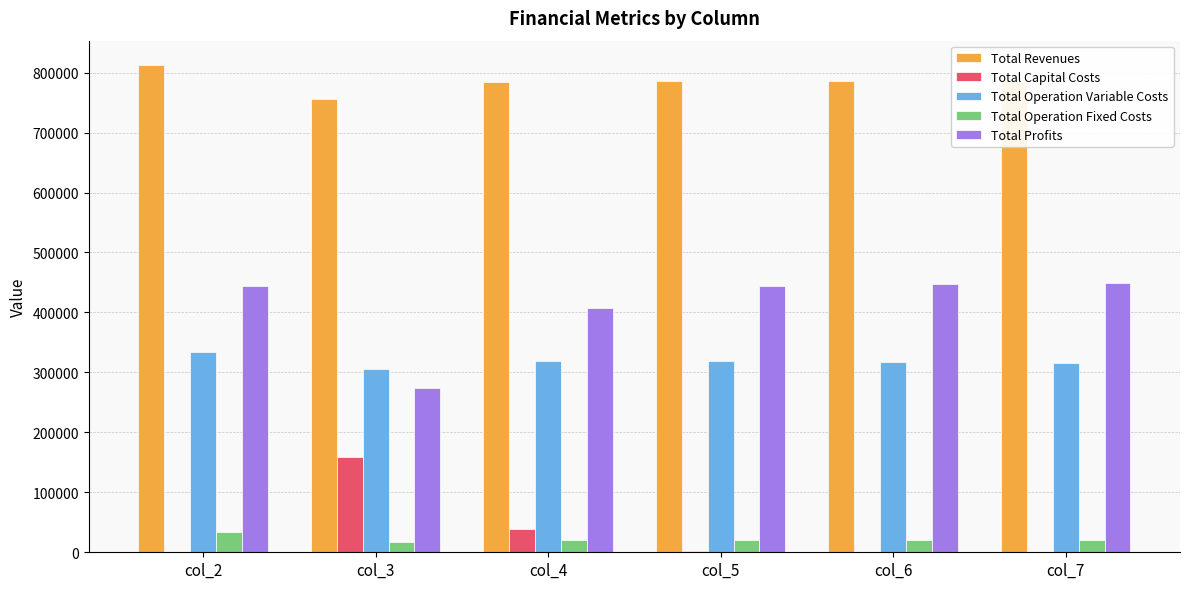

Which series has the largest total across all categories?

Total Revenues